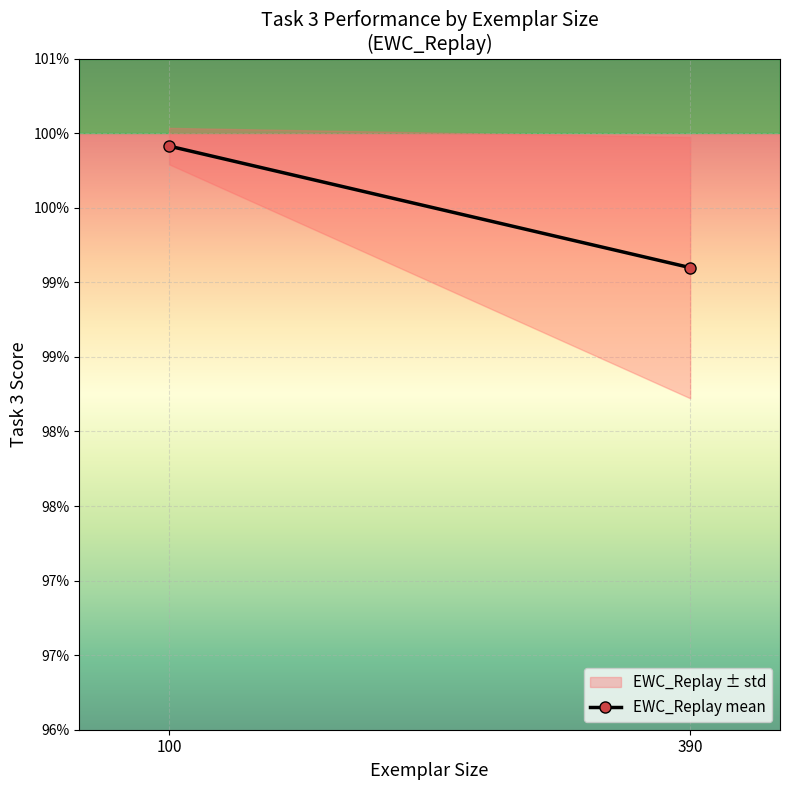

Reading left to right, list all the values displayed in this chart.

1.0	1.0